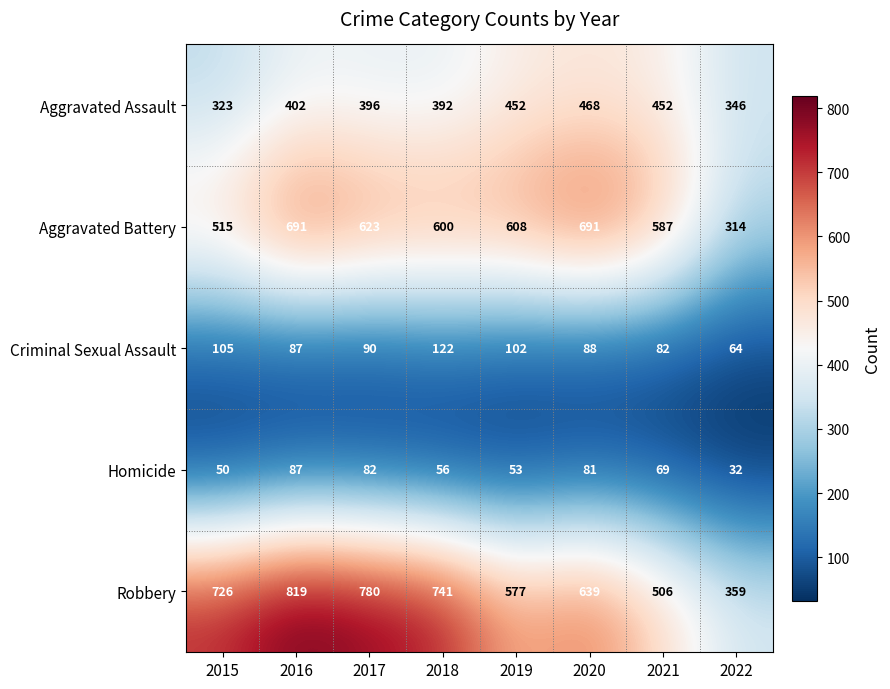

What is the lowest value of the Aggravated Assault series?

323